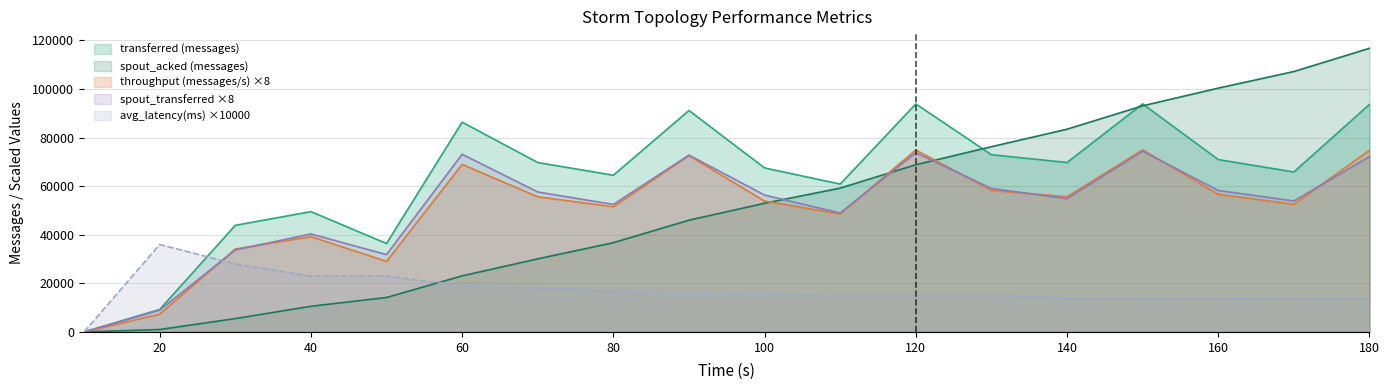

How many lines are shown in the chart?

5